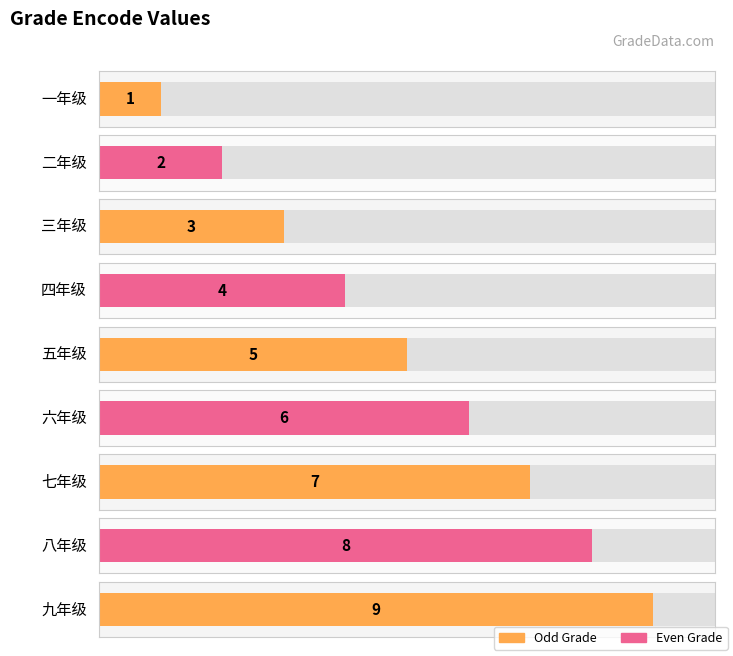

Which category has the highest value across all series?

九年级